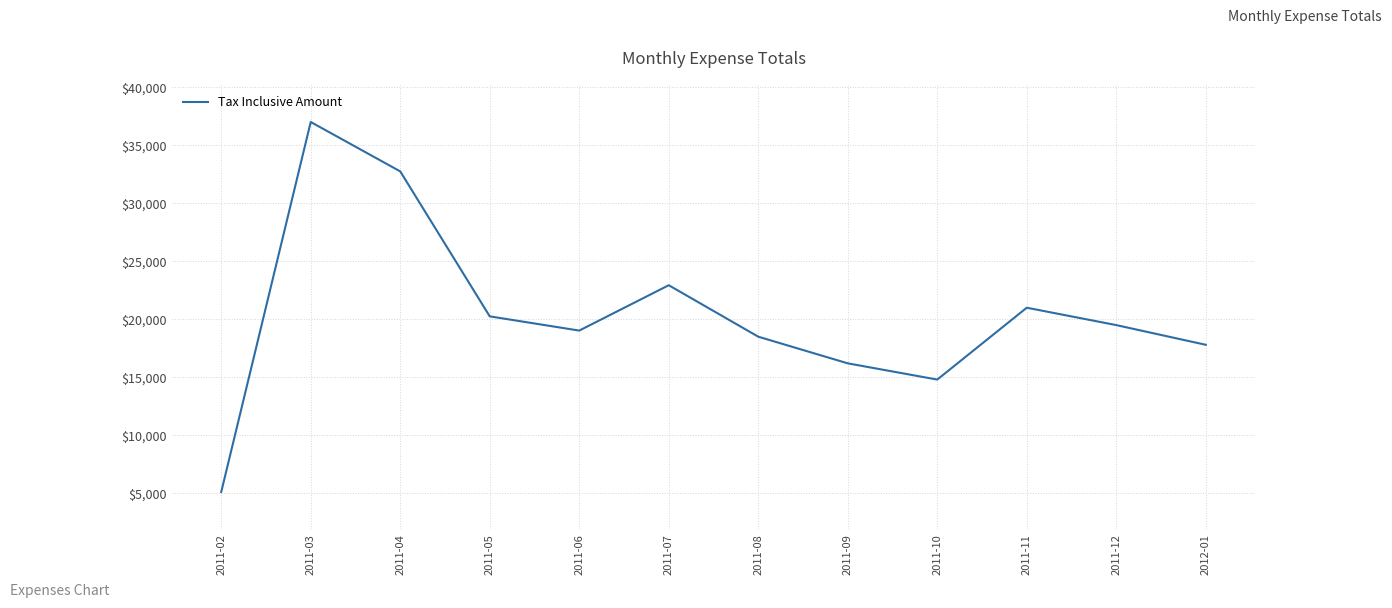

Rank the categories by value from lowest to highest.

2011-02, 2011-10, 2011-09, 2012-01, 2011-08, 2011-06, 2011-12, 2011-05, 2011-11, 2011-07, 2011-04, 2011-03